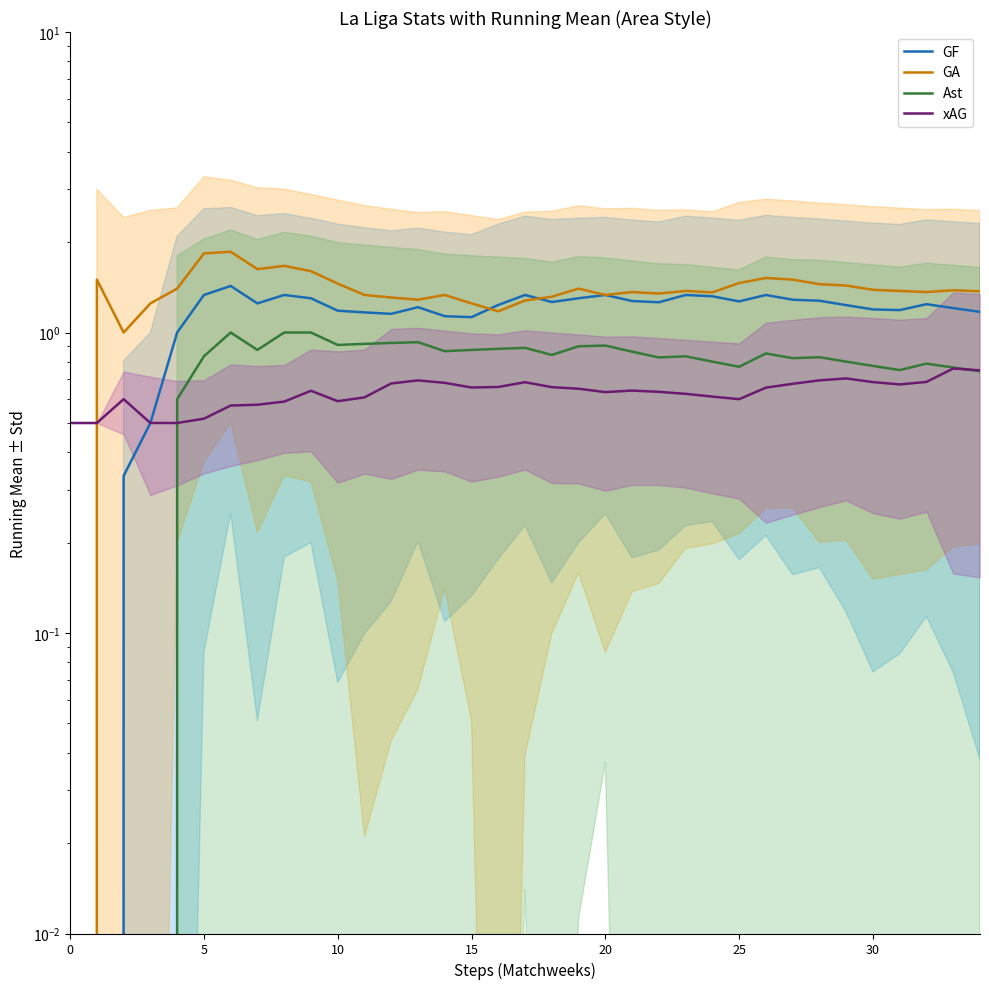

How many lines are shown in the chart?

4